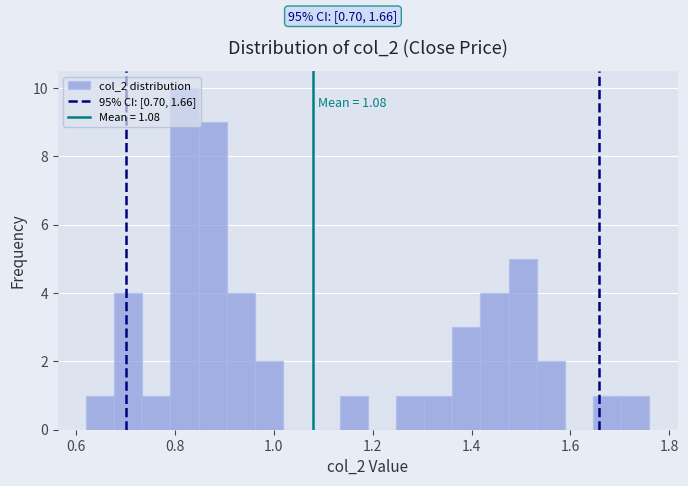

Around what value on the x-axis is the tallest bar? Give the approximate position of its centre, as read against the axis.

0.82